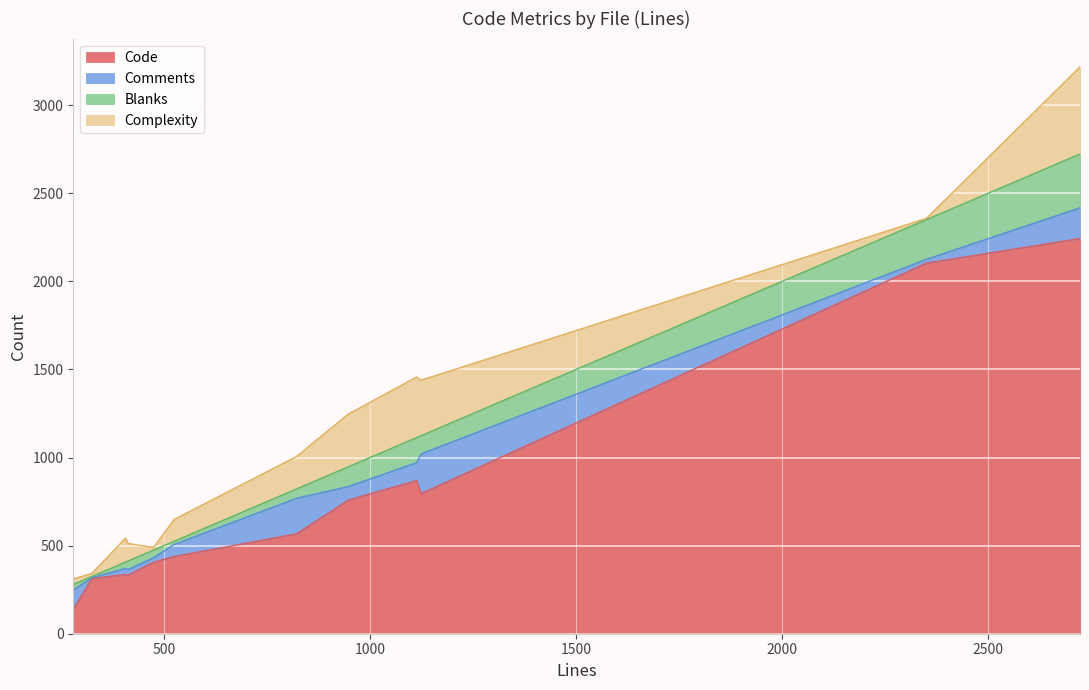

The Complexity series shows 88 at header.go. True or false?

False